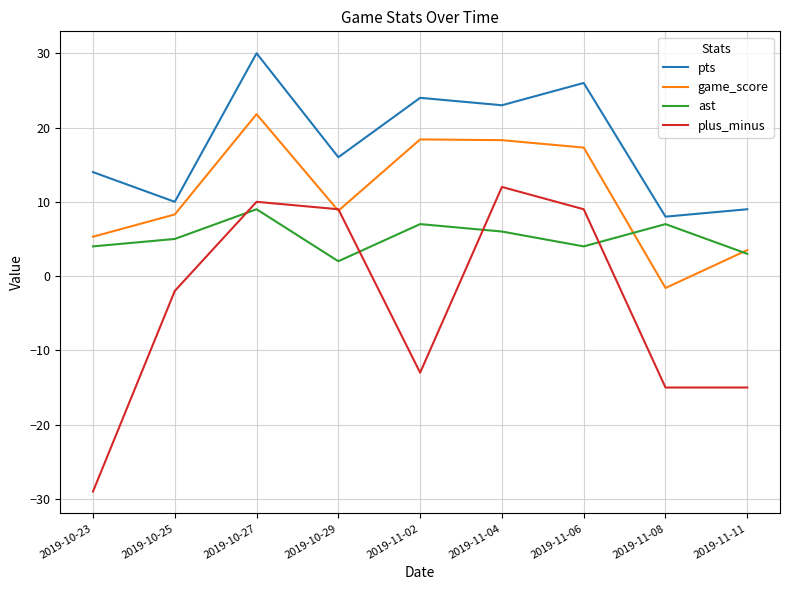

True or false: pts and game_score cross at least once.

False